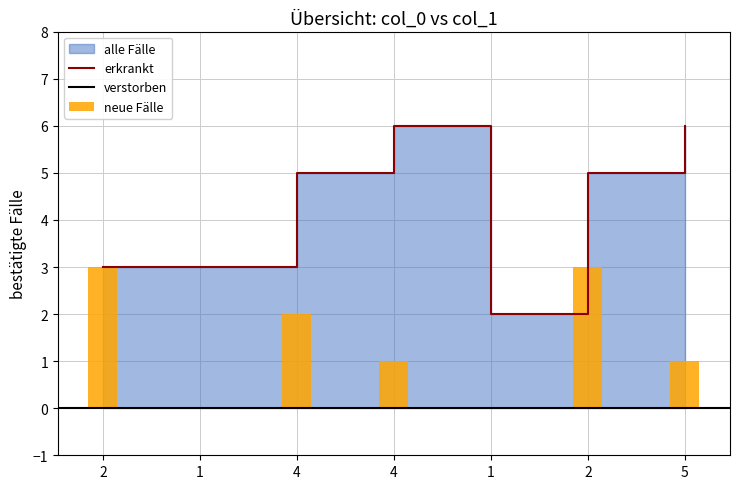

What is the label of the 1st bar from the right?

5